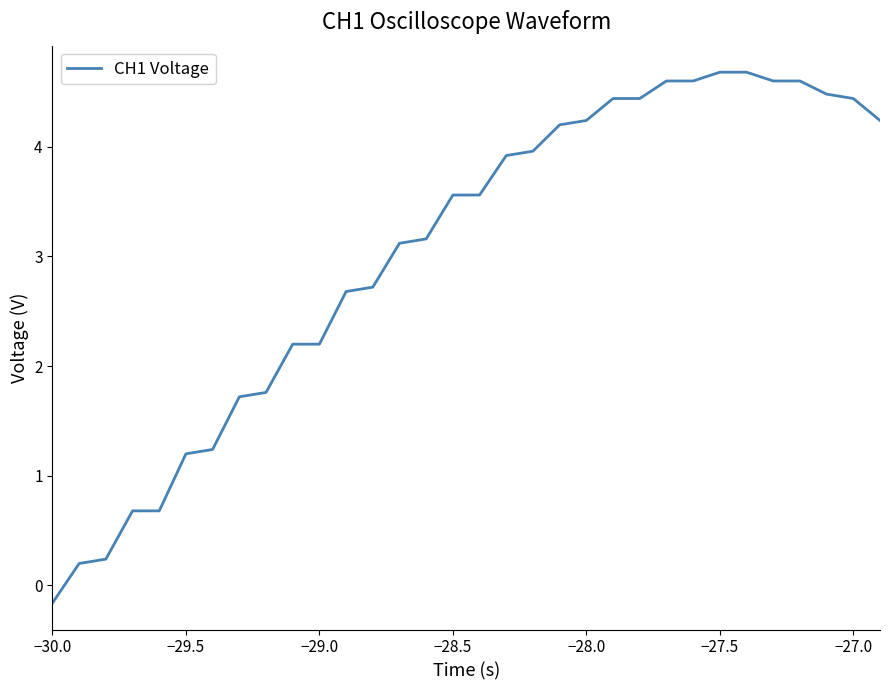

What is the maximum value shown in the chart?

4.7